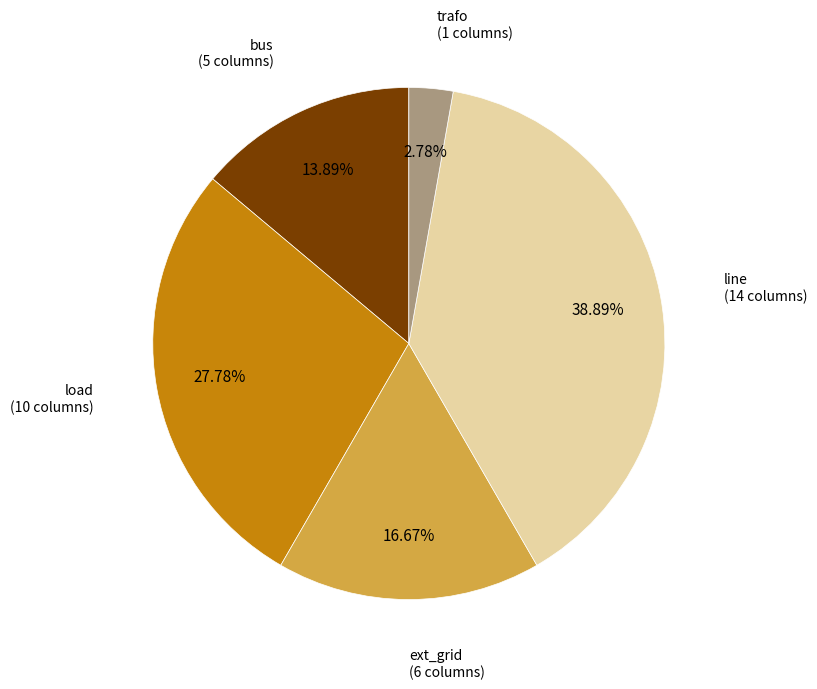

To the nearest percent, what is the difference between the largest and smallest slice percentages?

36%